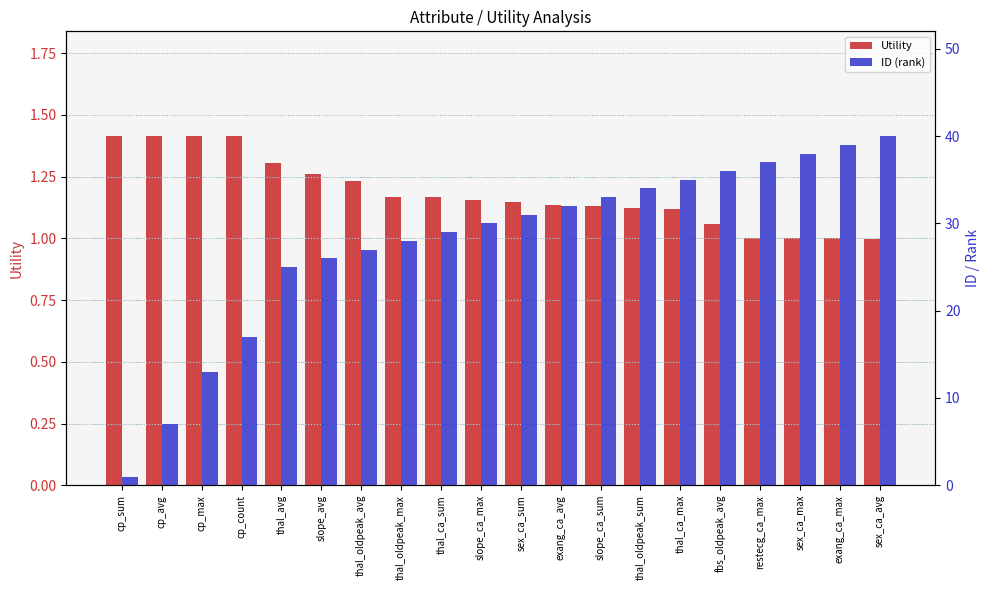

What are all the series names shown in the legend?

Utility, ID (rank)